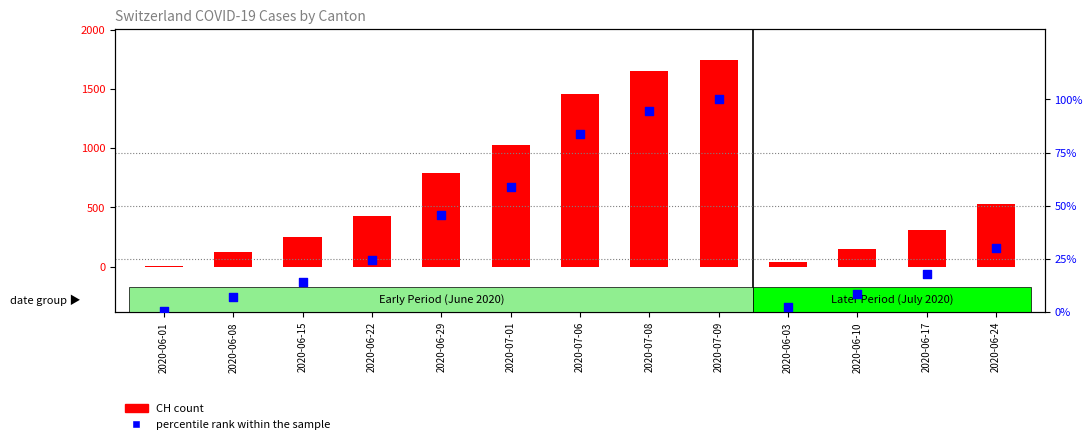

At how many categories does at least one series exceed 1312?

3